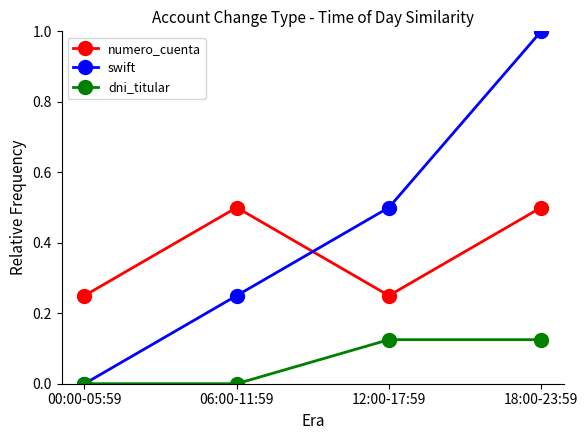

How many data points does each series have?

4